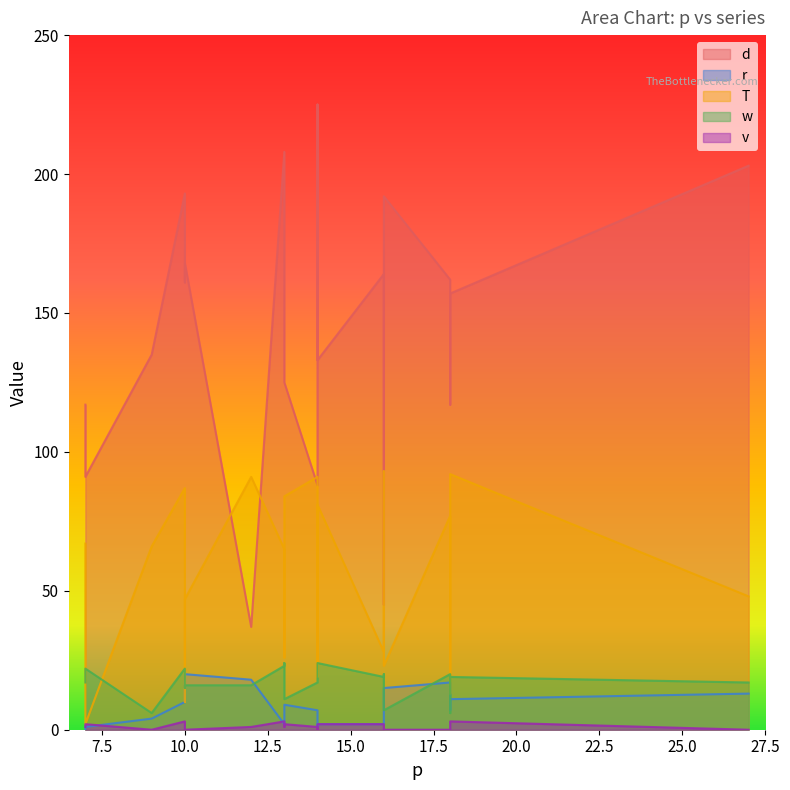

The value of v at 9 is 2. True or false?

False